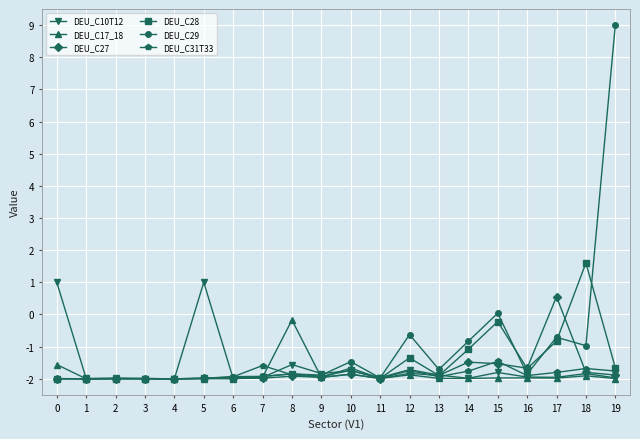

At which category is the sum across all series the highest?

19